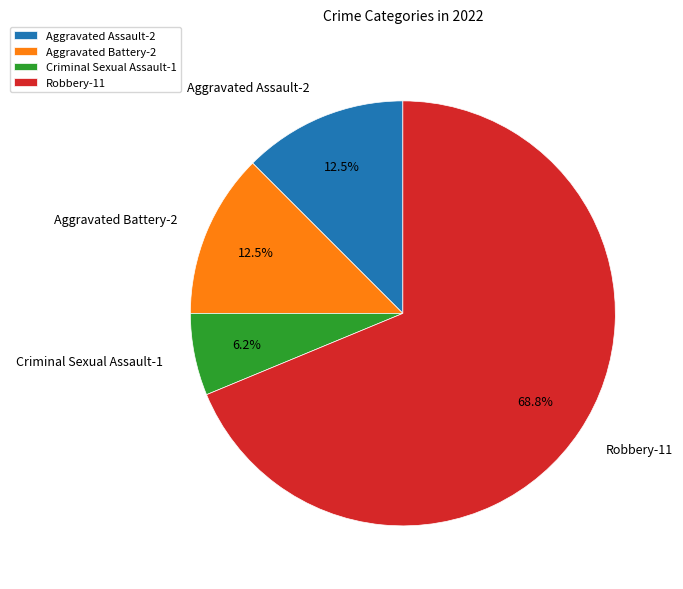

Does Robbery-11 account for over 50% of the chart?

Yes